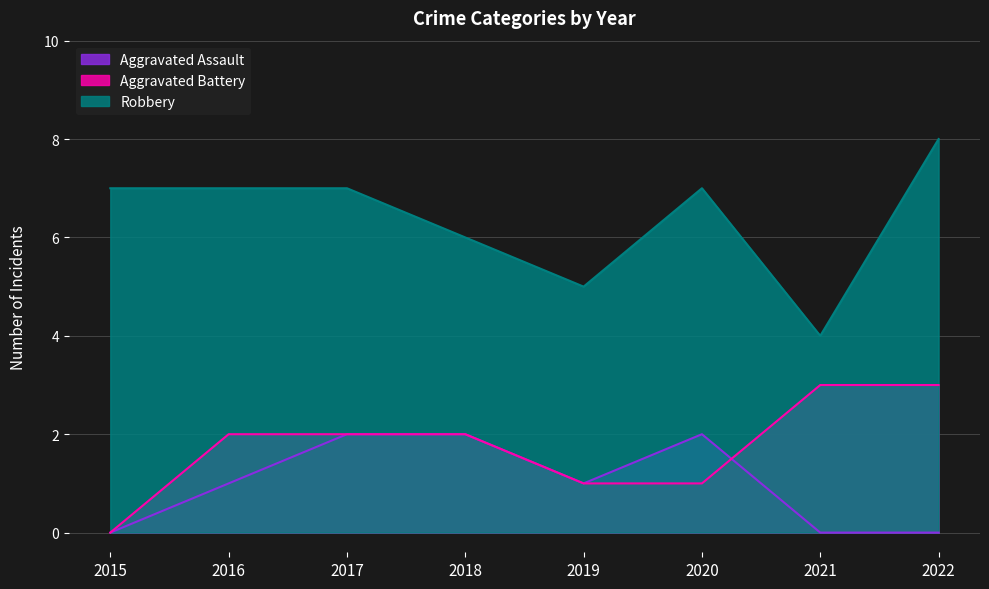

The value of Robbery at 2020 is 4. True or false?

False